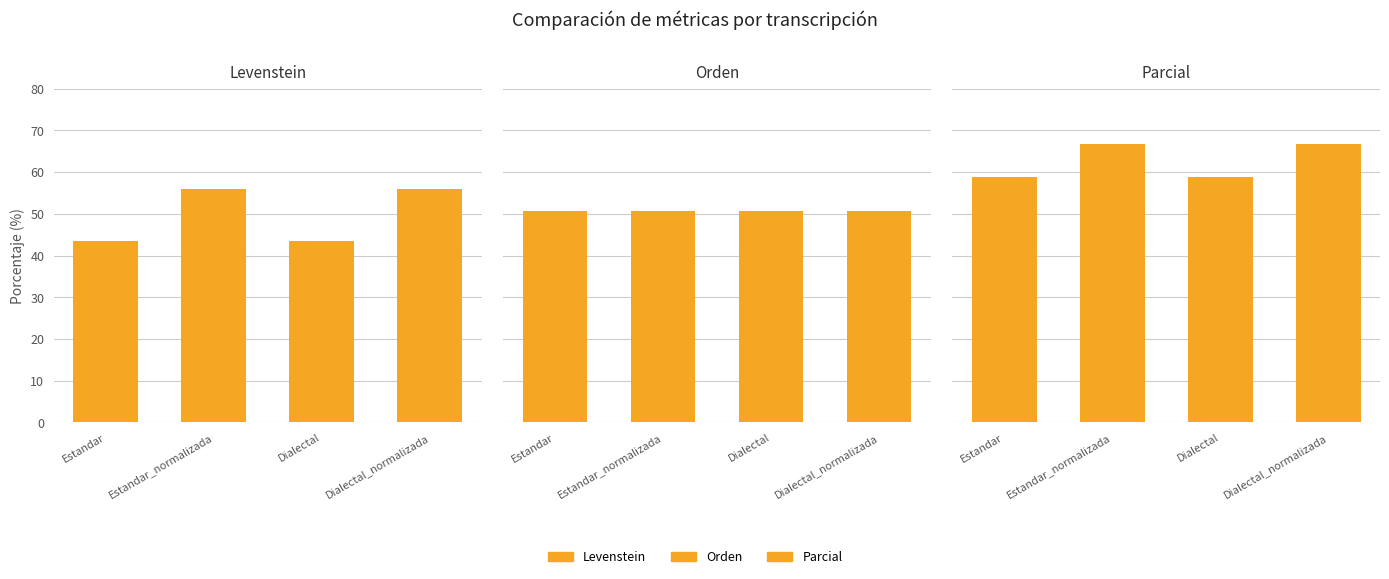

How many groups of bars are there?

4